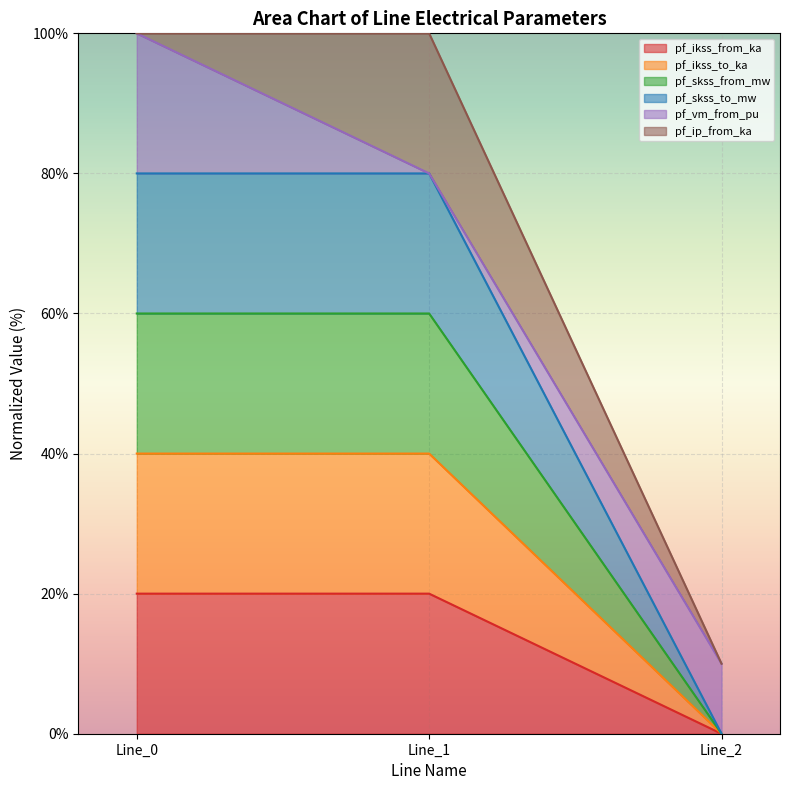

At 0.0, list the series in order from largest to smallest.

pf_skss_to_mw, pf_skss_from_mw, pf_ikss_to_ka, pf_ikss_from_ka